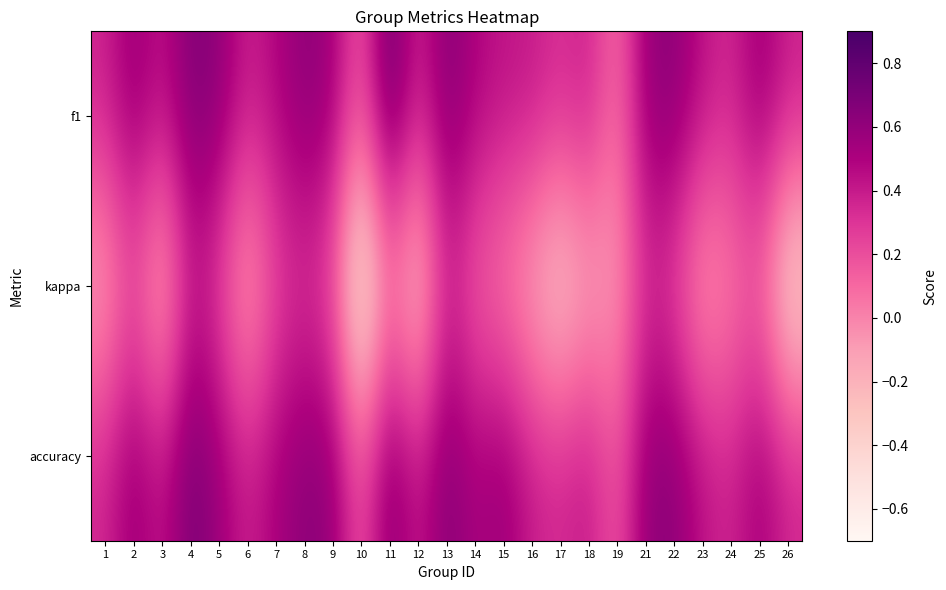

Which category has the highest value across all series?

11